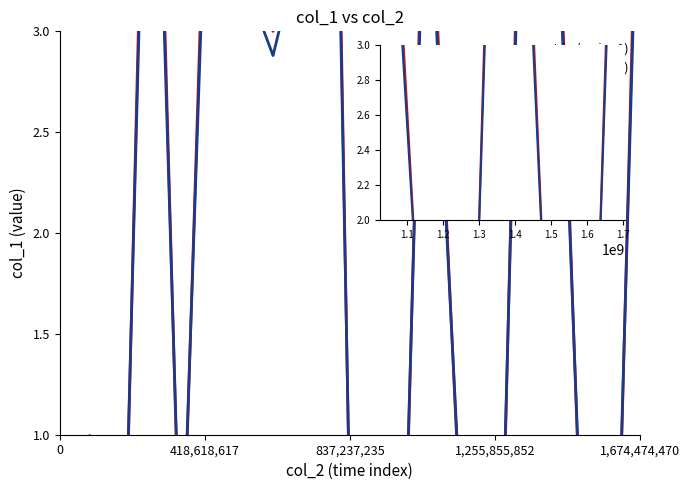

Which series has the largest total across all categories?

accept-in (series 1)